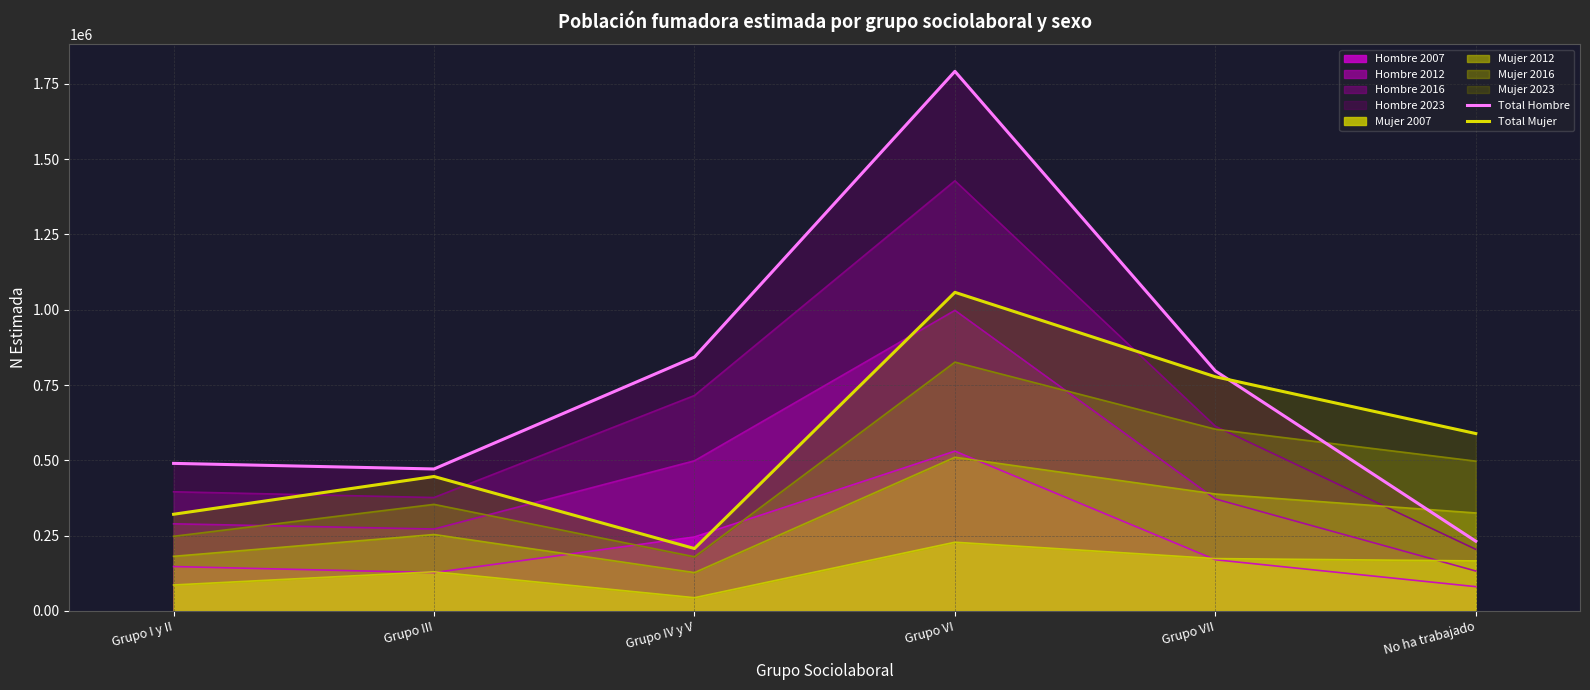

What is the spread (max minus min) of values at No ha trabajado?

357430